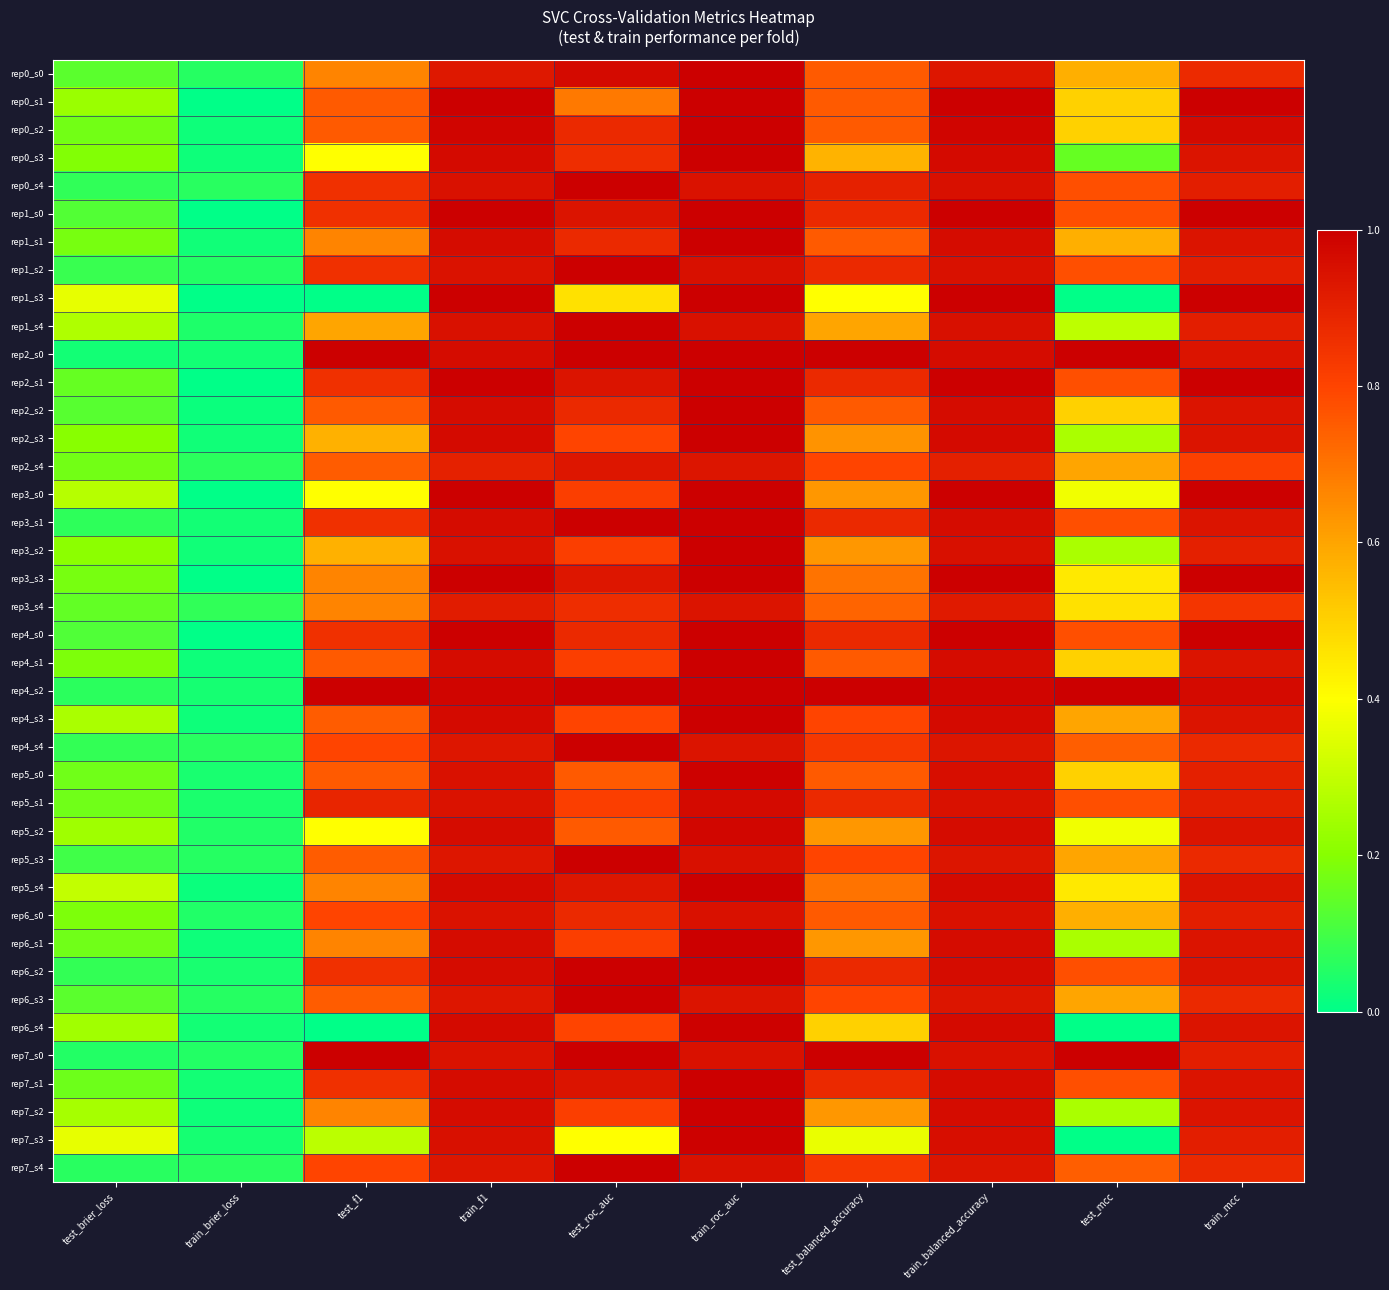

Which series changed the most between train_roc_auc and test_mcc?

rep1_s3